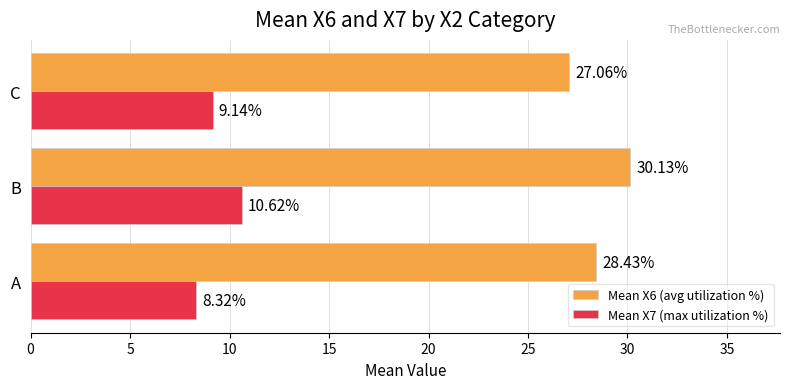

List the series in order of their peak value, lowest first.

Mean X7 (max utilization %), Mean X6 (avg utilization %)